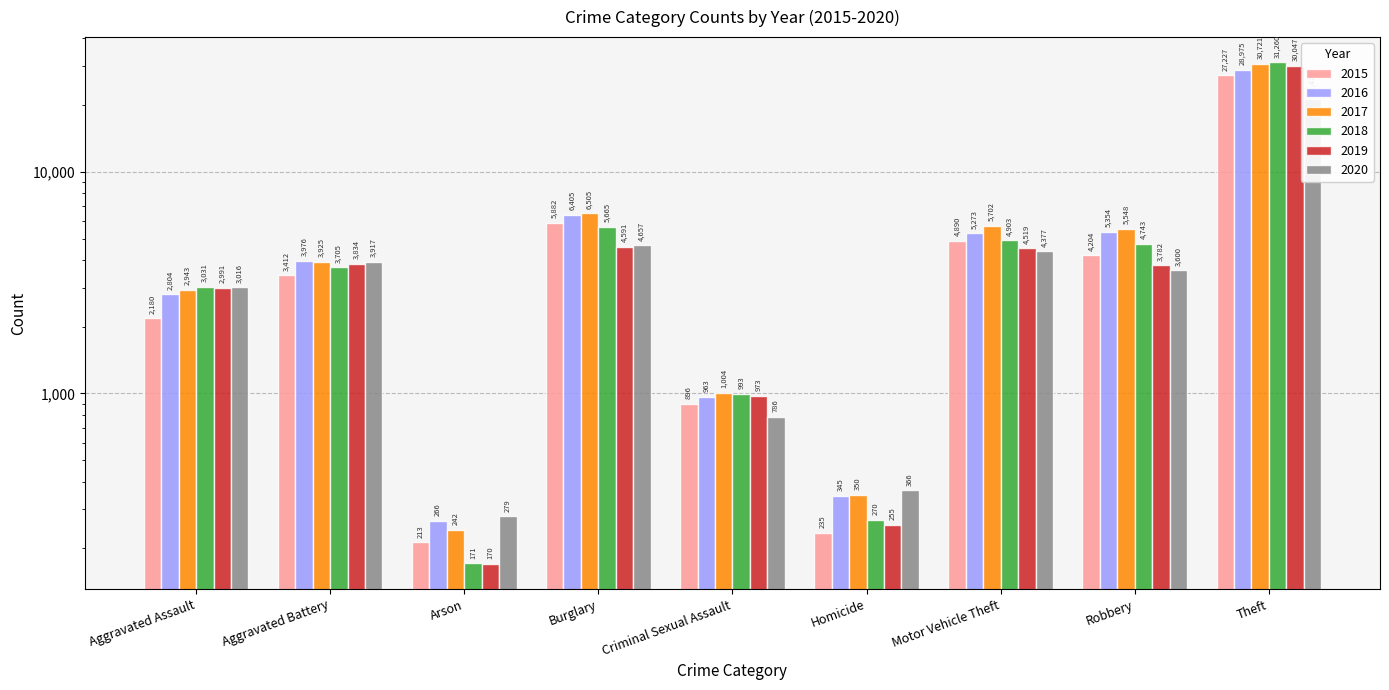

Rank the series by their maximum value, from highest to lowest.

2018, 2017, 2019, 2016, 2015, 2020